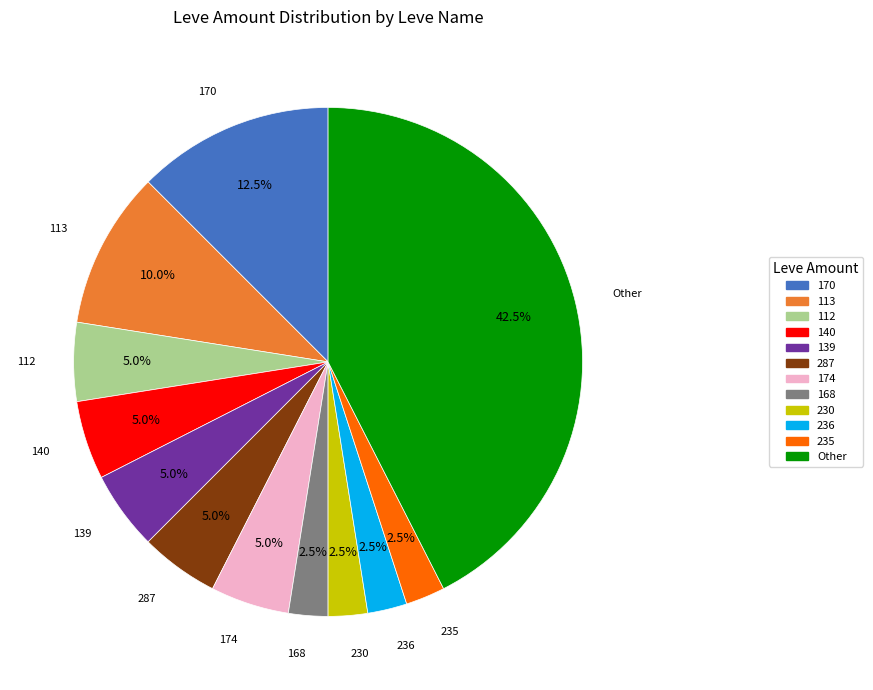

Does any single category account for the majority?

No